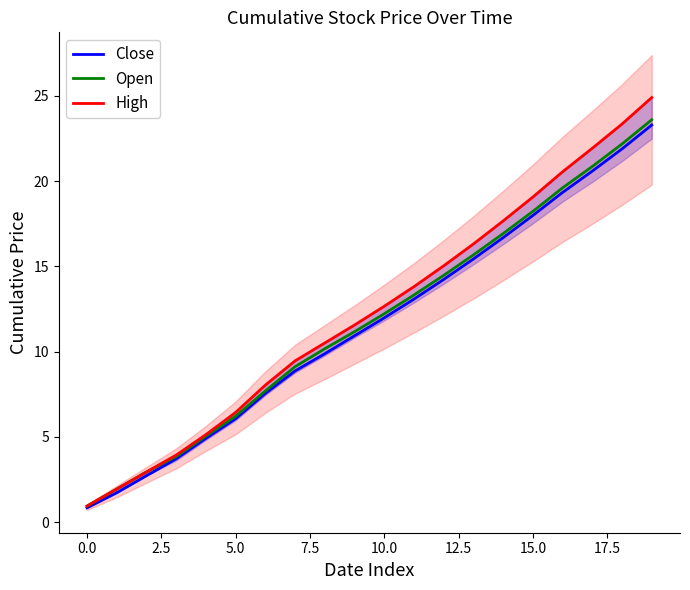

What is the difference between the second highest and second lowest values in the Close series?

20.2